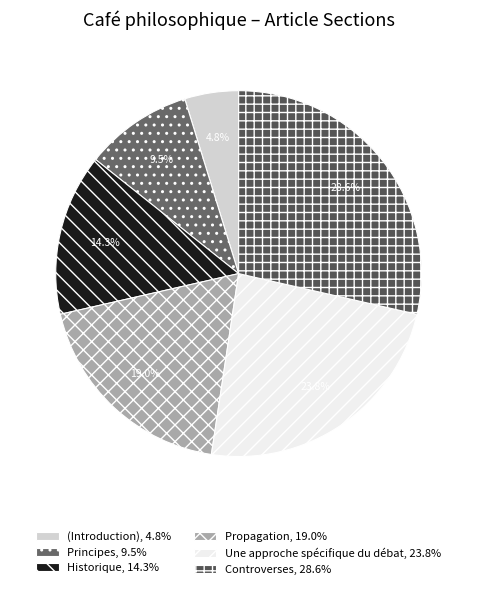

How many slices are in this pie chart?

6